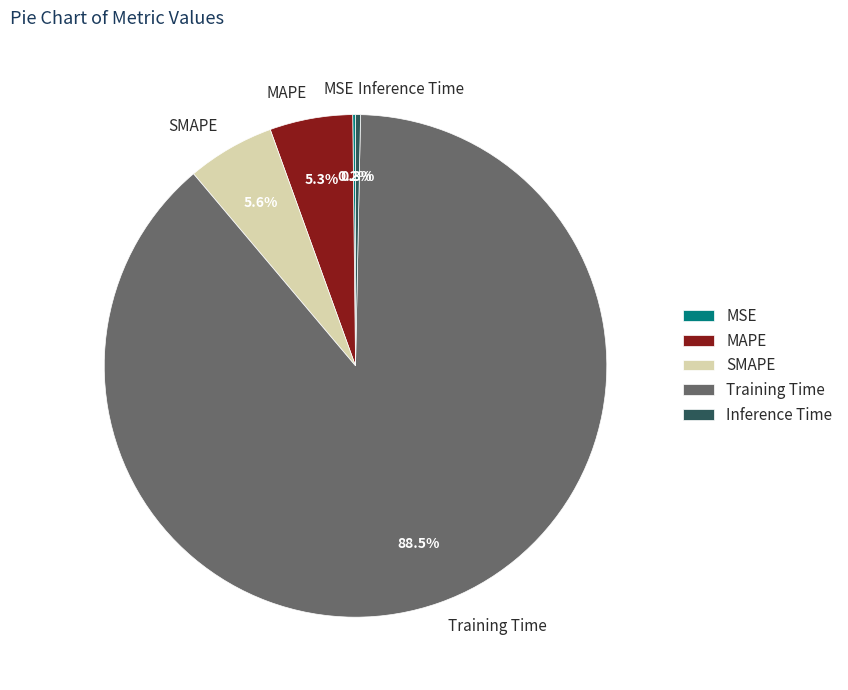

To the nearest percent, what is the difference between the Training Time and SMAPE slice percentages?

83%